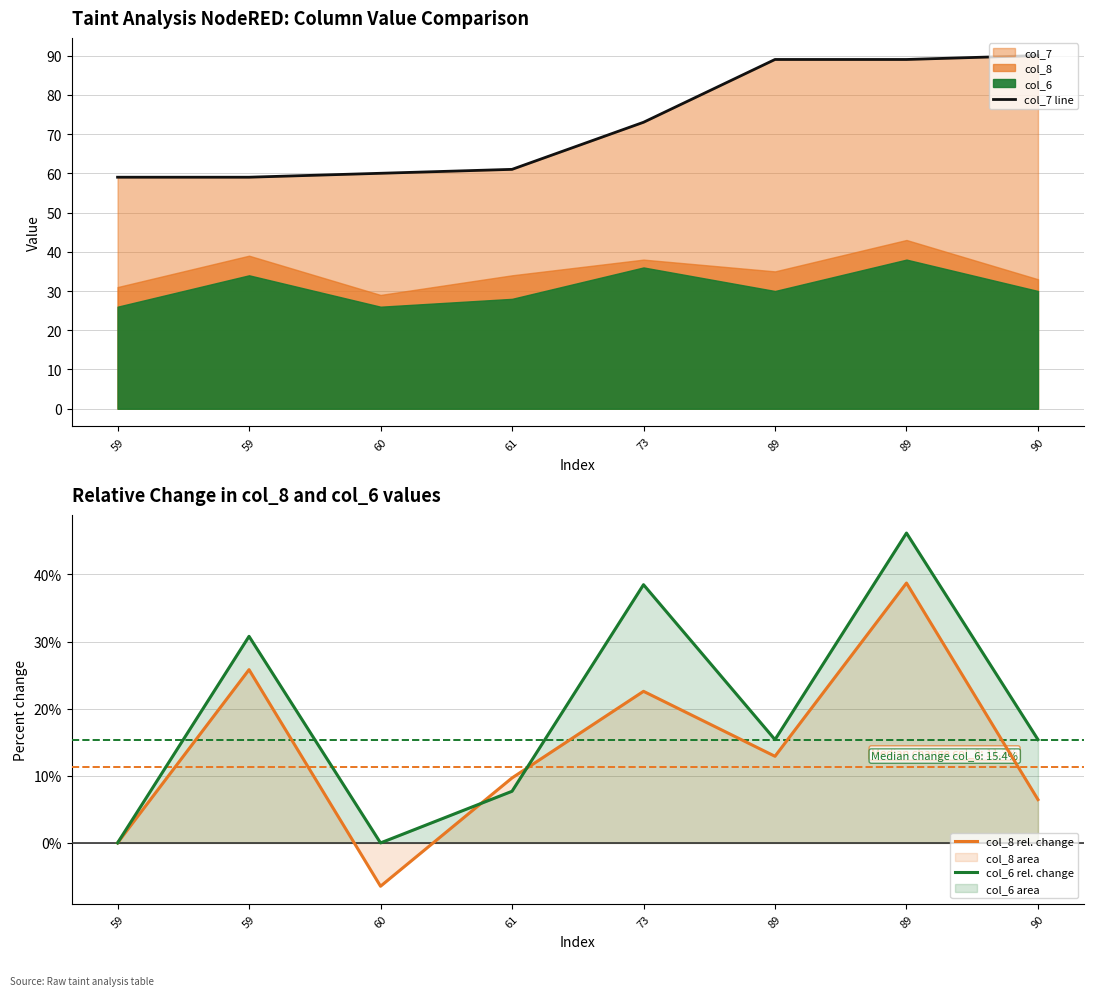

True or false: col_7 line has a value of 61.0 at 61.

True